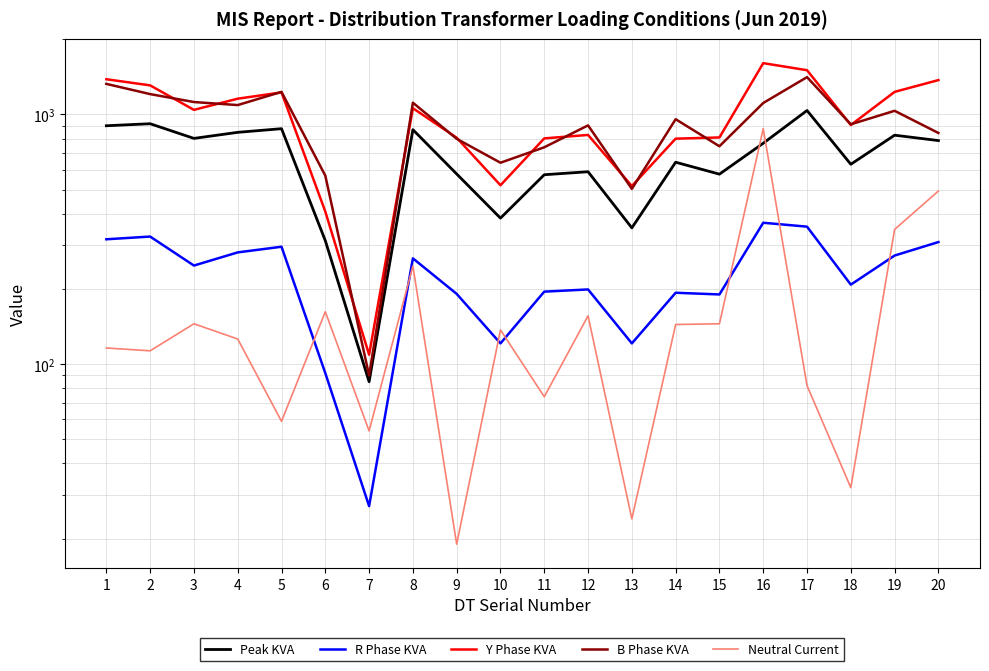

Is it true that Y Phase KVA equals 1603 at 16?

True